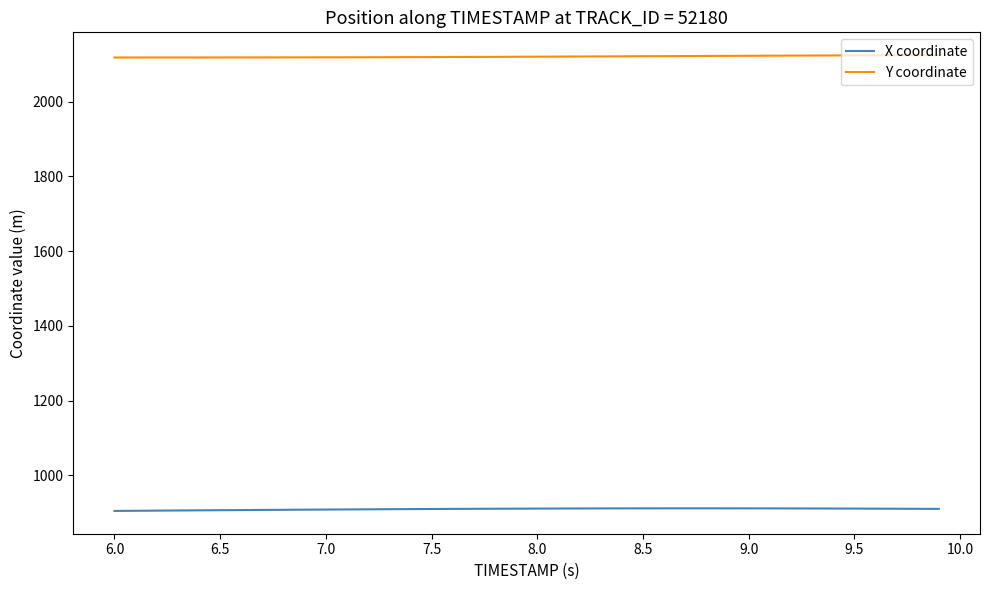

List the series in order of their overall mean, highest first.

Y coordinate, X coordinate